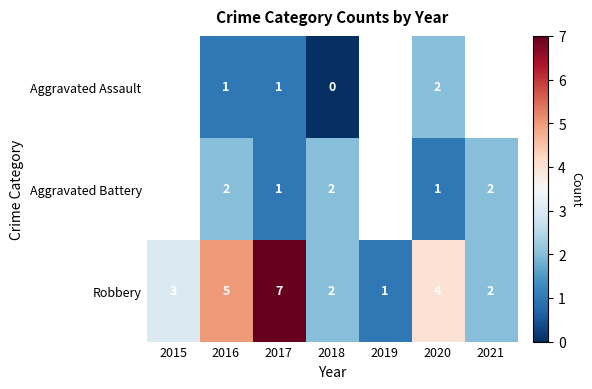

What is the difference between the second highest and second lowest values in the Robbery series?

3